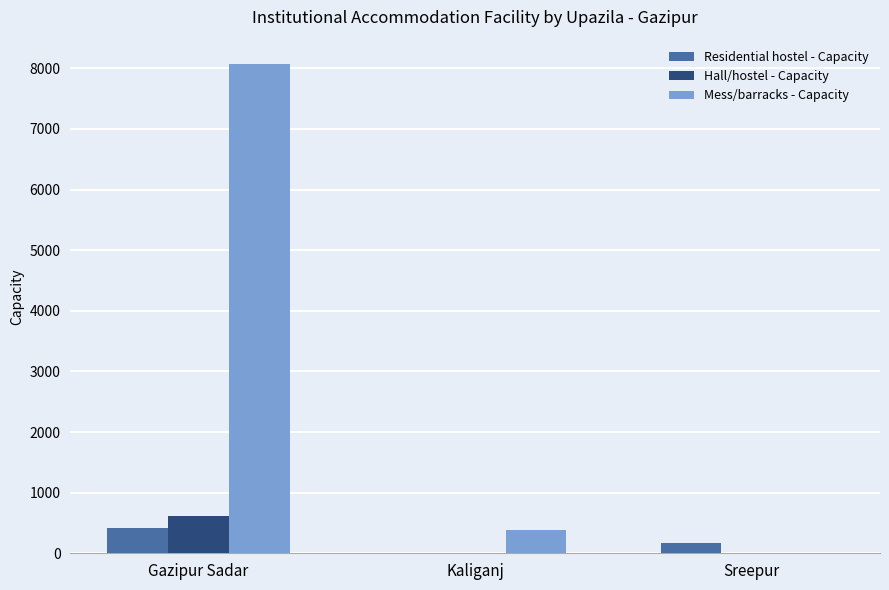

What is the maximum value shown in the chart?

8068